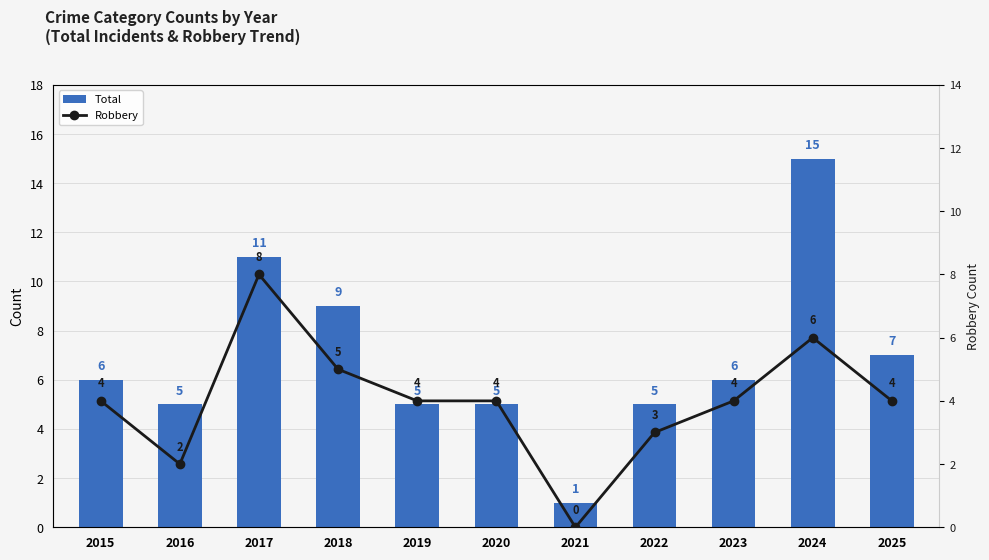

What is the total value across all series at 2020?

9